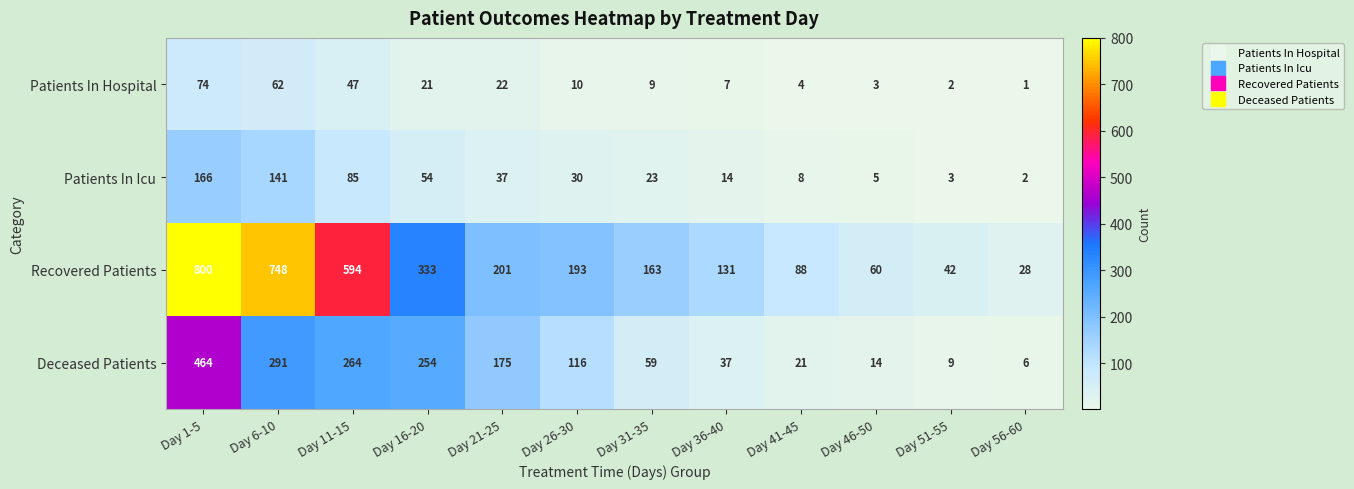

At which label does Recovered Patients first exceed 193?

Day 1-5